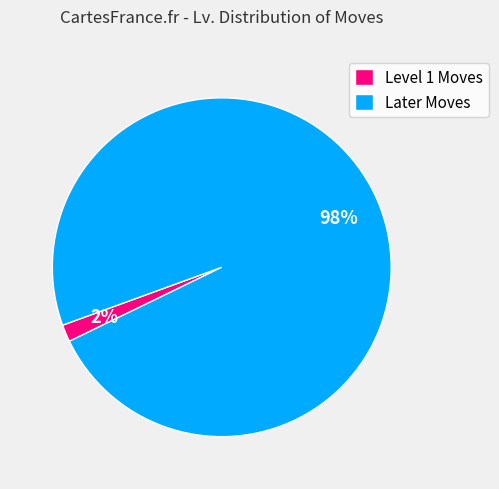

How many slices are in this pie chart?

2